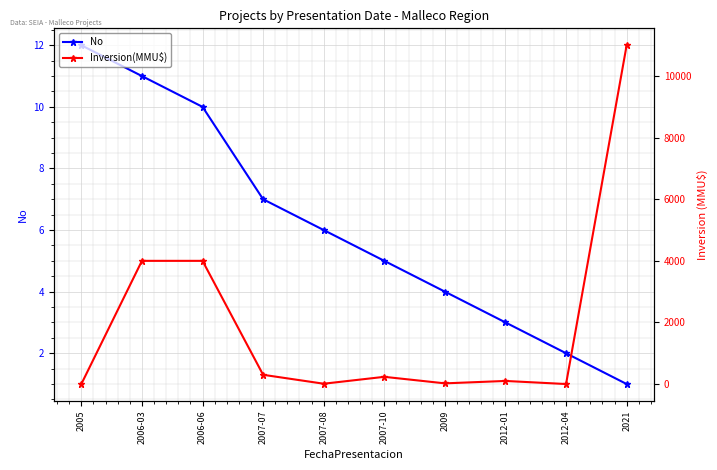

Is the value of No at 2007-07 greater than the value of Inversion(MMU$) at 2021?

No